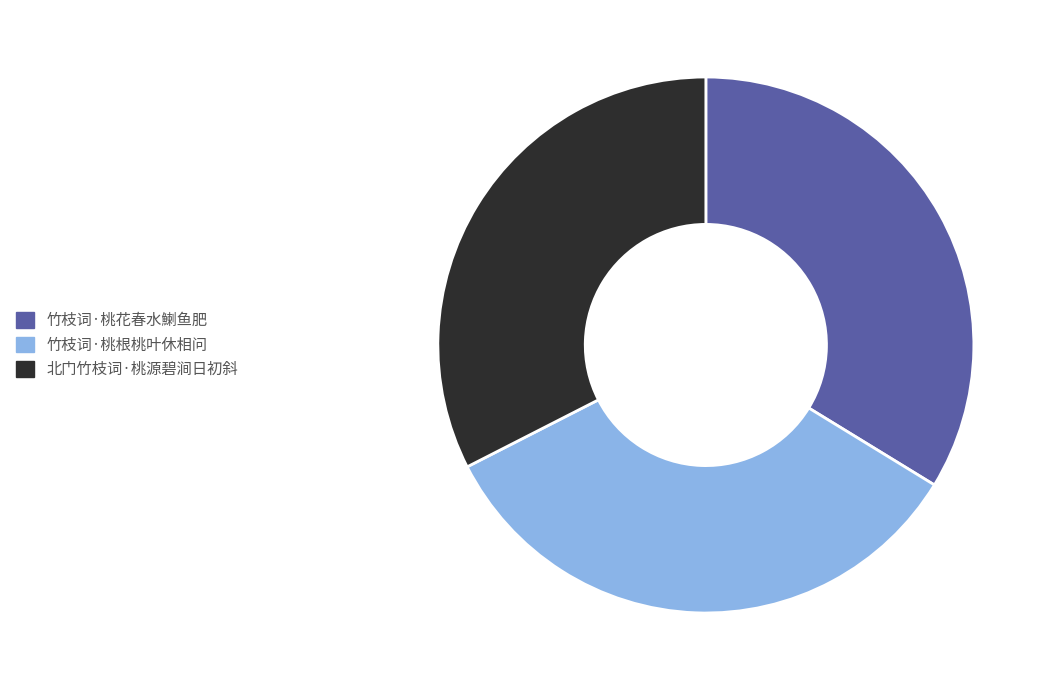

Which slice is the smallest?

北门竹枝词·桃源碧涧日初斜